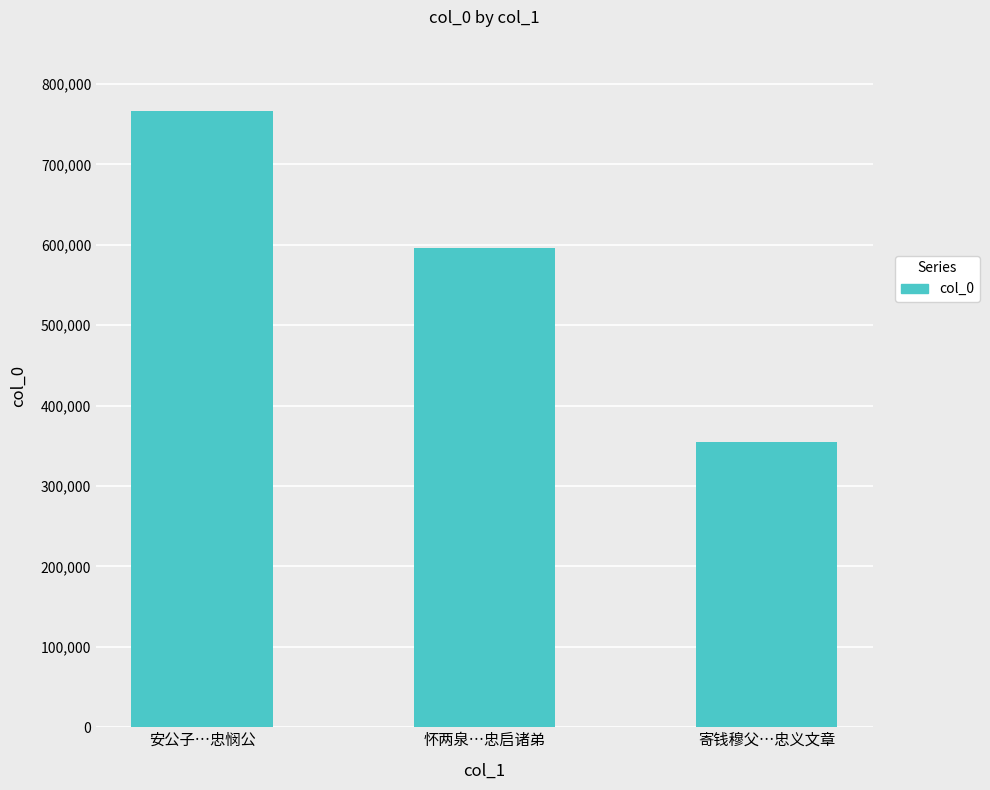

What is the label of the 1st bar from the right?

寄钱穆父…忠义文章